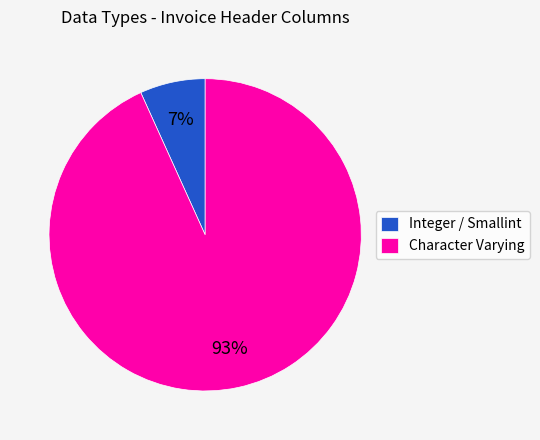

What percentage is the Integer / Smallint slice, to the nearest percent?

7%